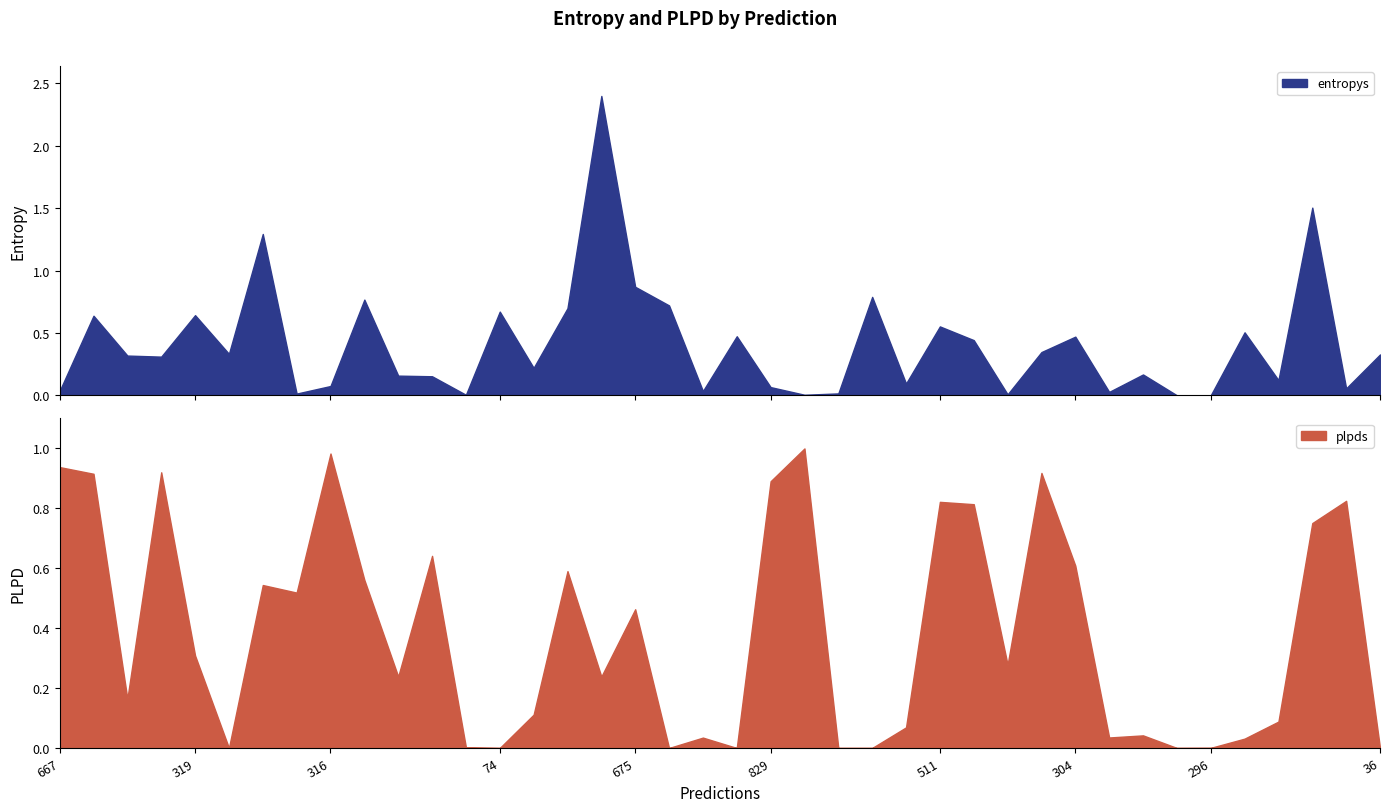

What is the difference between the maximum and minimum values in the entropys series?

2.4